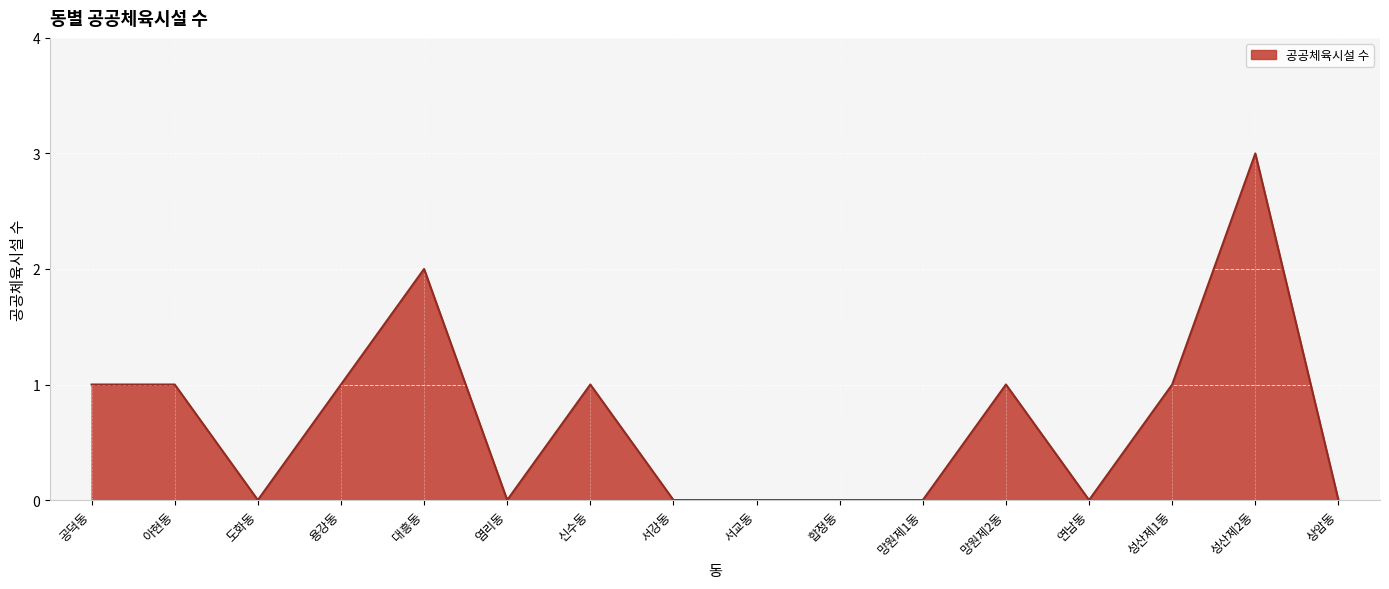

What is the maximum value shown in the chart?

3